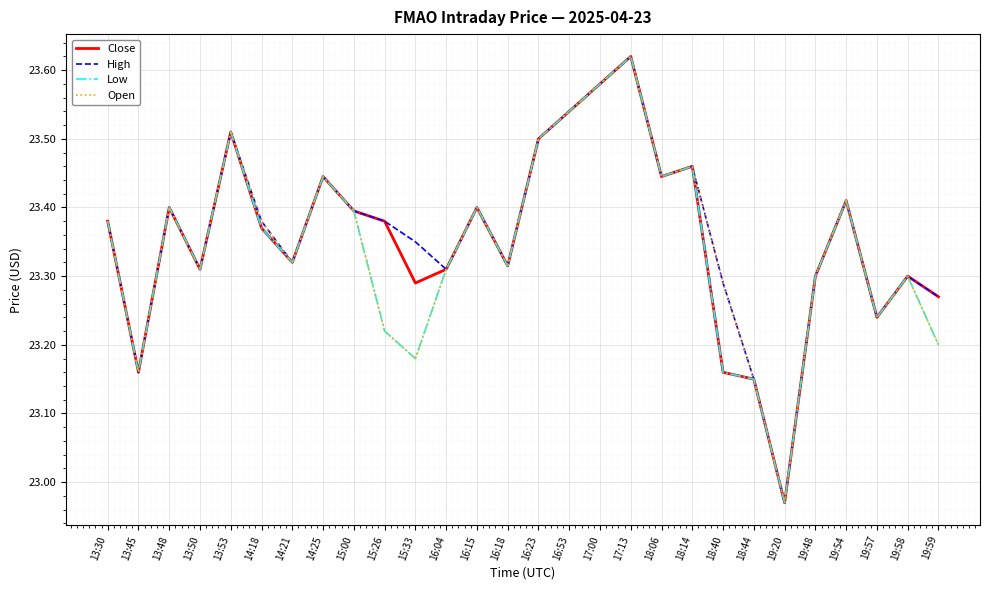

What position from the right is 19:54?

4